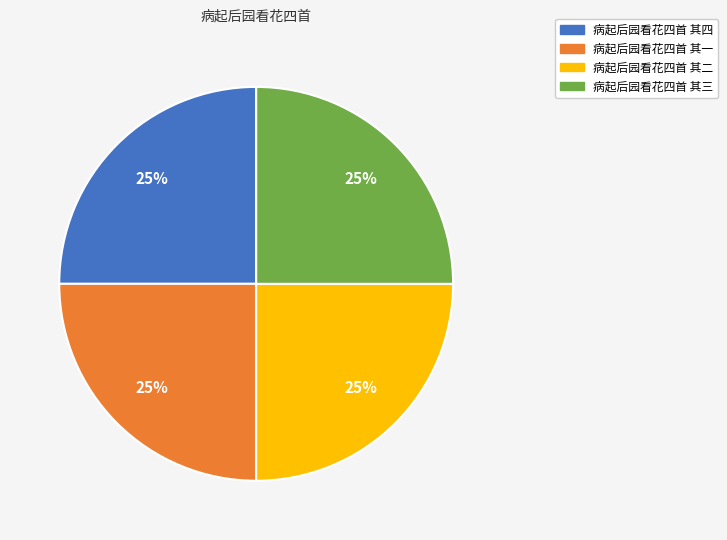

True or false: 病起后园看花四首 其二 accounts for 25% of the total.

True